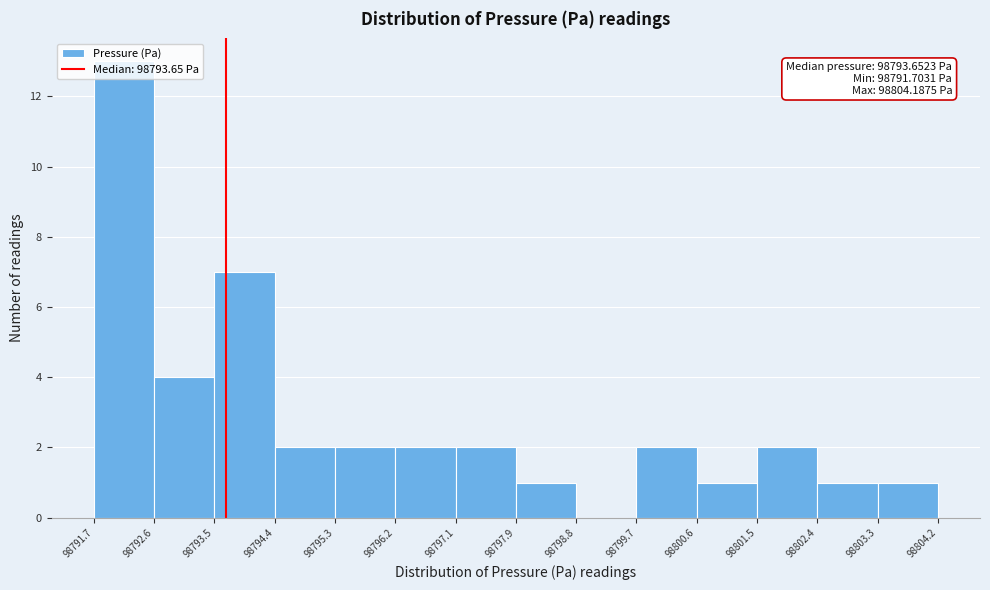

Which range on the x-axis has the tallest bar?

98791.7 to 98792.6